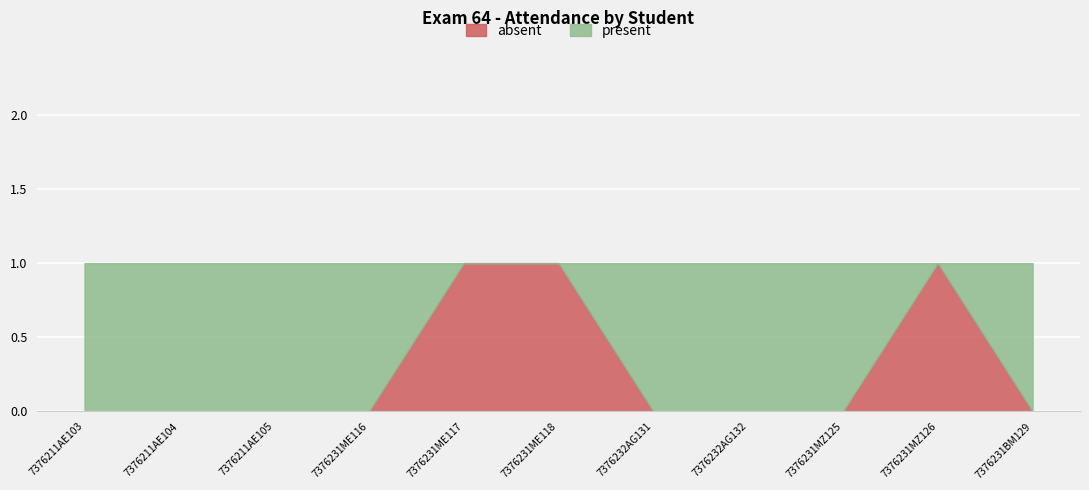

List the series in order of their overall mean, lowest first.

absent, present